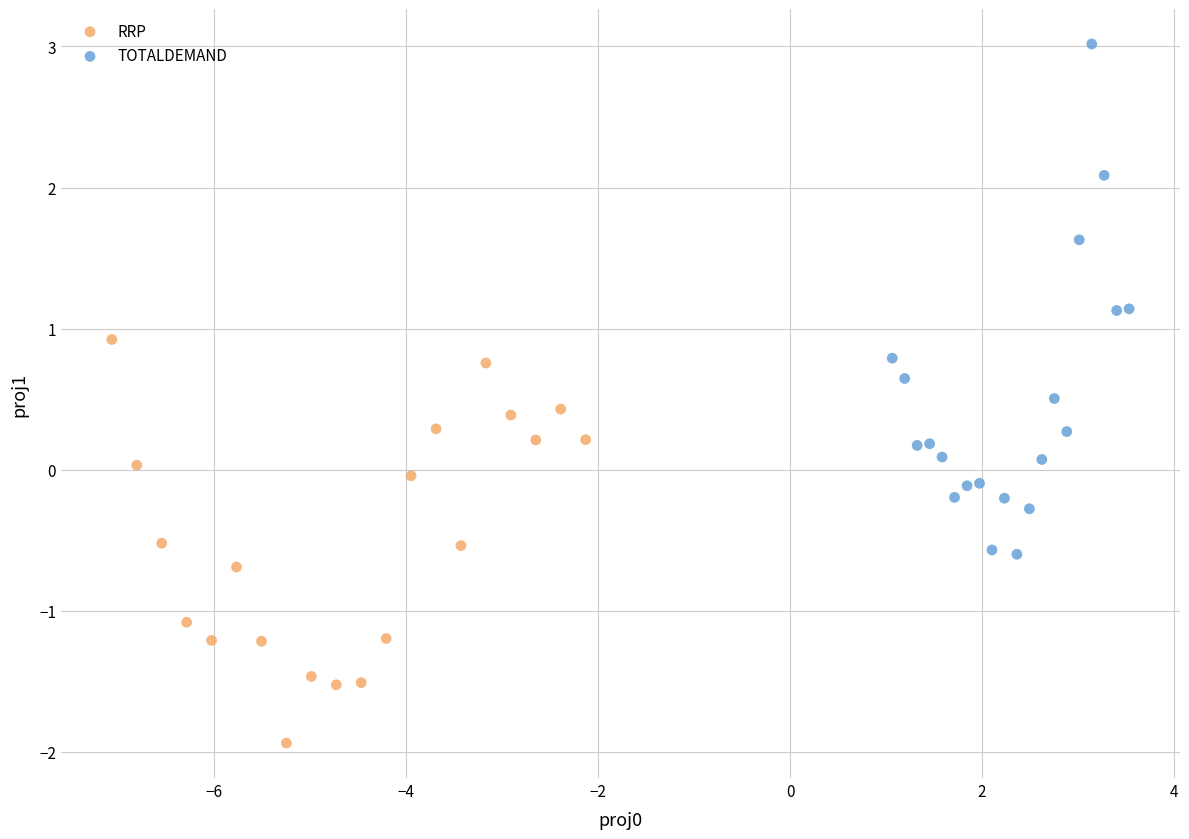

Which series contains the lowest Y value?

RRP